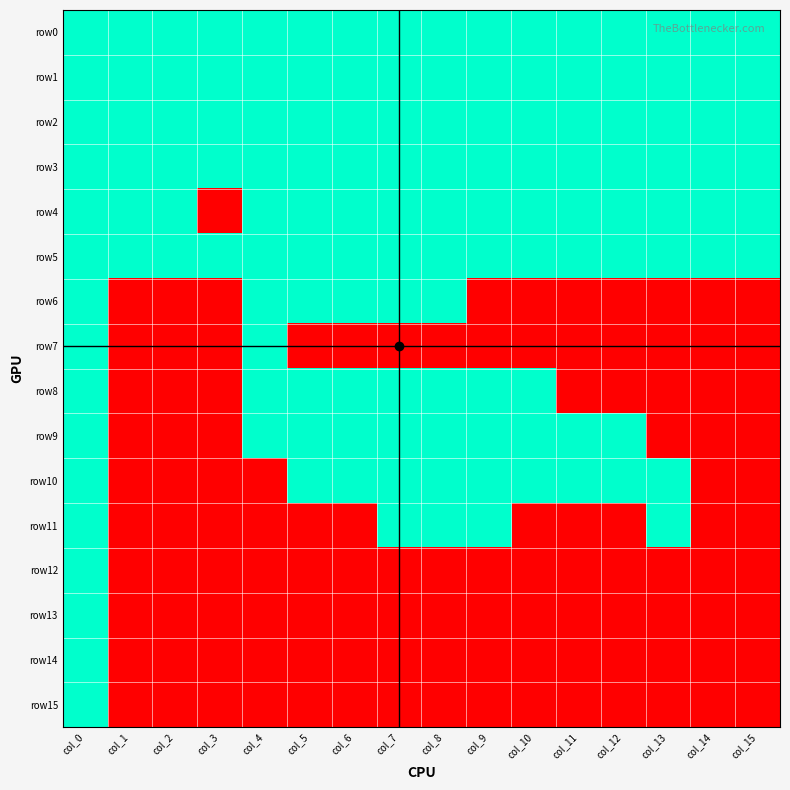

Reading right to left, transcribe all the data shown in this chart.

row0: col_15=1	col_14=1	col_13=1	col_12=1	col_11=1	col_10=1	col_9=1	col_8=1	col_7=1	col_6=1	col_5=1	col_4=1	col_3=1	col_2=1	col_1=1	col_0=1
row1: col_15=1	col_14=1	col_13=1	col_12=1	col_11=1	col_10=1	col_9=1	col_8=1	col_7=1	col_6=1	col_5=1	col_4=1	col_3=1	col_2=1	col_1=1	col_0=1
row2: col_15=1	col_14=1	col_13=1	col_12=1	col_11=1	col_10=1	col_9=1	col_8=1	col_7=1	col_6=1	col_5=1	col_4=1	col_3=1	col_2=1	col_1=1	col_0=1
row3: col_15=1	col_14=1	col_13=1	col_12=1	col_11=1	col_10=1	col_9=1	col_8=1	col_7=1	col_6=1	col_5=1	col_4=1	col_3=1	col_2=1	col_1=1	col_0=1
row4: col_15=1	col_14=1	col_13=1	col_12=1	col_11=1	col_10=1	col_9=1	col_8=1	col_7=1	col_6=1	col_5=1	col_4=1	col_3=0	col_2=1	col_1=1	col_0=1
row5: col_15=1	col_14=1	col_13=1	col_12=1	col_11=1	col_10=1	col_9=1	col_8=1	col_7=1	col_6=1	col_5=1	col_4=1	col_3=1	col_2=1	col_1=1	col_0=1
row6: col_15=0	col_14=0	col_13=0	col_12=0	col_11=0	col_10=0	col_9=0	col_8=1	col_7=1	col_6=1	col_5=1	col_4=1	col_3=0	col_2=0	col_1=0	col_0=1
row7: col_15=0	col_14=0	col_13=0	col_12=0	col_11=0	col_10=0	col_9=0	col_8=0	col_7=0	col_6=0	col_5=0	col_4=1	col_3=0	col_2=0	col_1=0	col_0=1
row8: col_15=0	col_14=0	col_13=0	col_12=0	col_11=0	col_10=1	col_9=1	col_8=1	col_7=1	col_6=1	col_5=1	col_4=1	col_3=0	col_2=0	col_1=0	col_0=1
row9: col_15=0	col_14=0	col_13=0	col_12=1	col_11=1	col_10=1	col_9=1	col_8=1	col_7=1	col_6=1	col_5=1	col_4=1	col_3=0	col_2=0	col_1=0	col_0=1
row10: col_15=0	col_14=0	col_13=1	col_12=1	col_11=1	col_10=1	col_9=1	col_8=1	col_7=1	col_6=1	col_5=1	col_4=0	col_3=0	col_2=0	col_1=0	col_0=1
row11: col_15=0	col_14=0	col_13=1	col_12=0	col_11=0	col_10=0	col_9=1	col_8=1	col_7=1	col_6=0	col_5=0	col_4=0	col_3=0	col_2=0	col_1=0	col_0=1
row12: col_15=0	col_14=0	col_13=0	col_12=0	col_11=0	col_10=0	col_9=0	col_8=0	col_7=0	col_6=0	col_5=0	col_4=0	col_3=0	col_2=0	col_1=0	col_0=1
row13: col_15=0	col_14=0	col_13=0	col_12=0	col_11=0	col_10=0	col_9=0	col_8=0	col_7=0	col_6=0	col_5=0	col_4=0	col_3=0	col_2=0	col_1=0	col_0=1
row14: col_15=0	col_14=0	col_13=0	col_12=0	col_11=0	col_10=0	col_9=0	col_8=0	col_7=0	col_6=0	col_5=0	col_4=0	col_3=0	col_2=0	col_1=0	col_0=1
row15: col_15=0	col_14=0	col_13=0	col_12=0	col_11=0	col_10=0	col_9=0	col_8=0	col_7=0	col_6=0	col_5=0	col_4=0	col_3=0	col_2=0	col_1=0	col_0=1